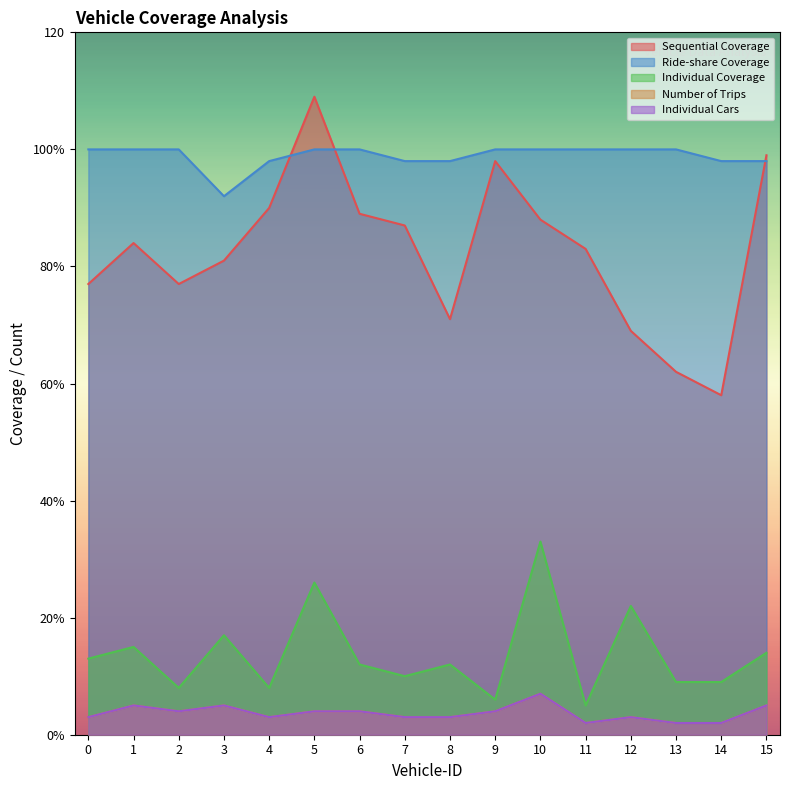

How many lines are shown in the chart?

5